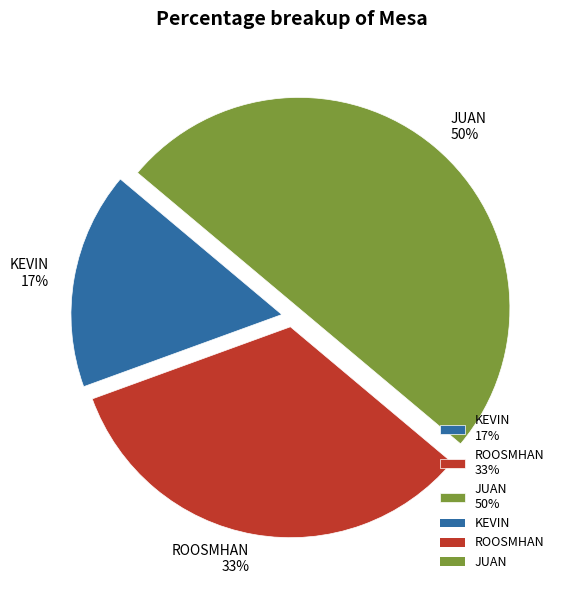

Do KEVIN and JUAN together represent more than half of the pie?

Yes